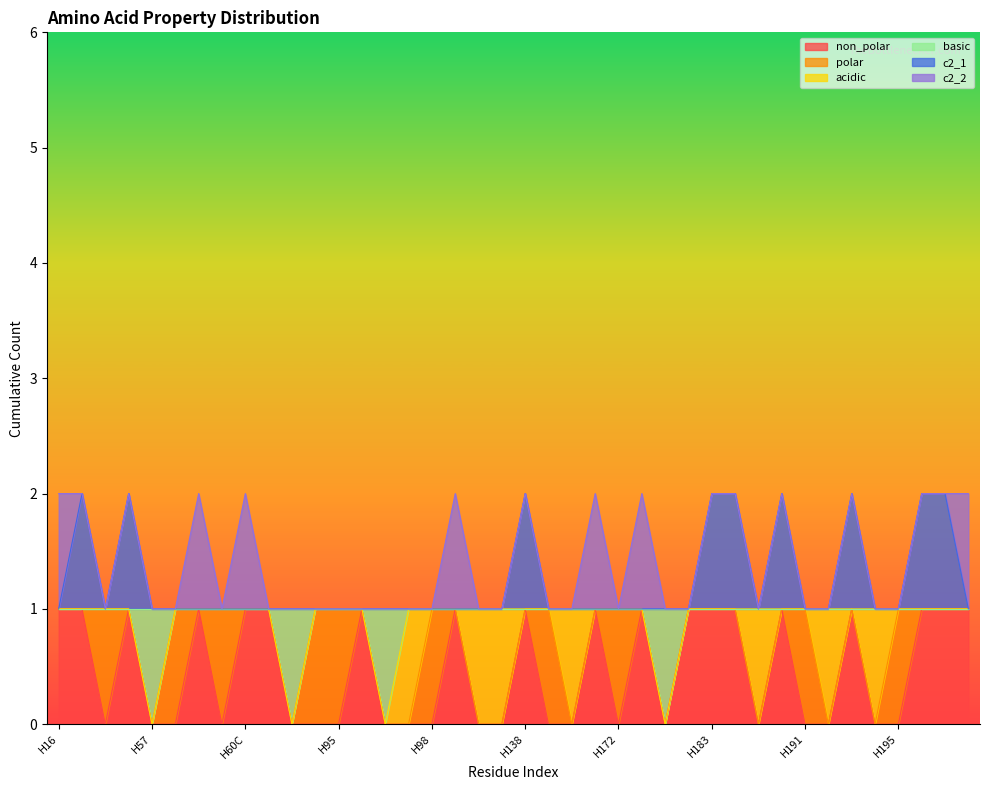

What is the spread (max minus min) of values at H94?

1